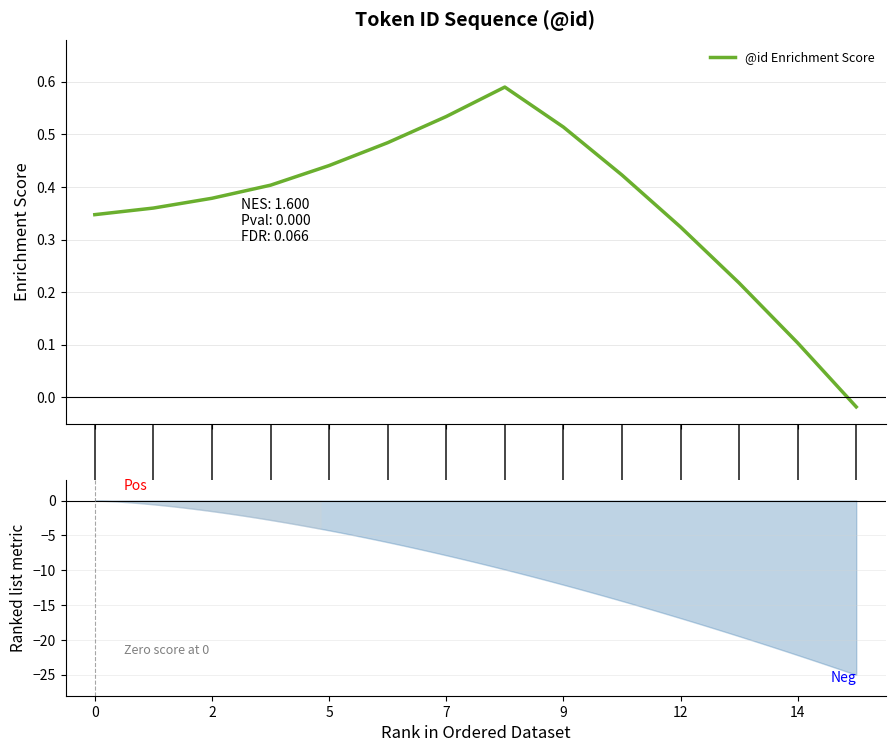

What is the sum of all values?

5.1